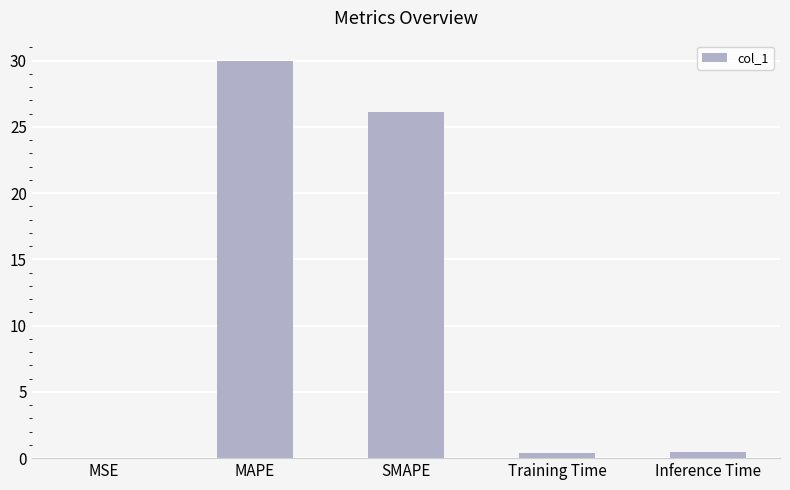

What is the maximum value shown in the chart?

30.0